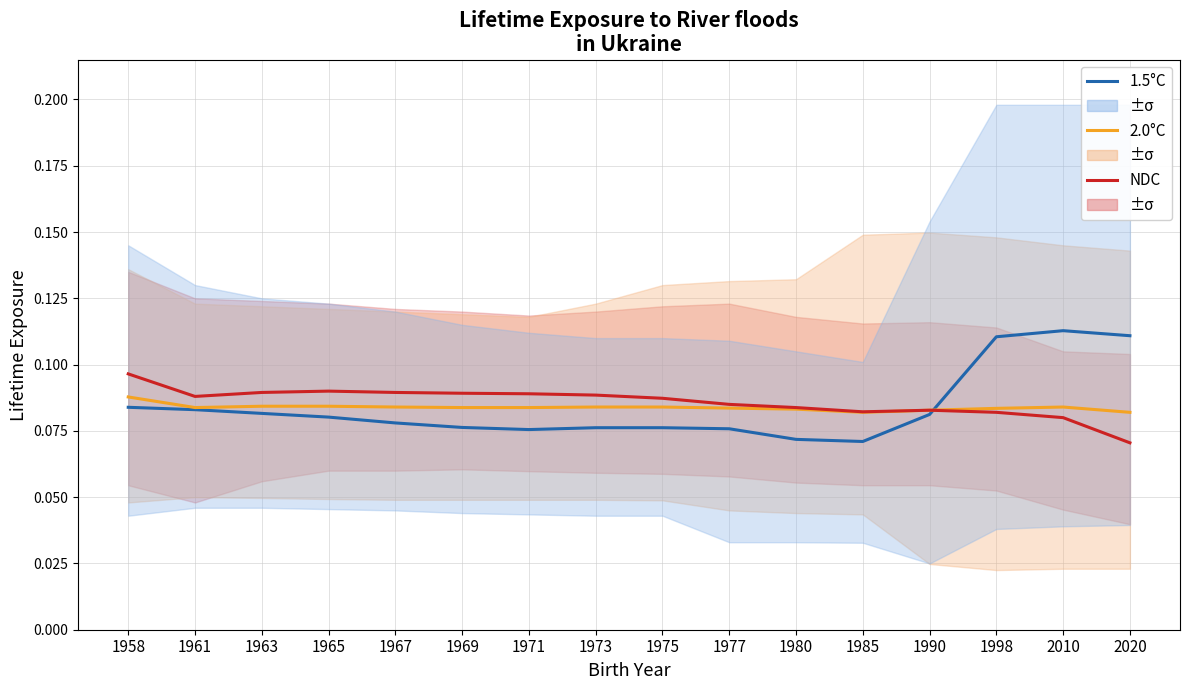

How many lines are shown in the chart?

3